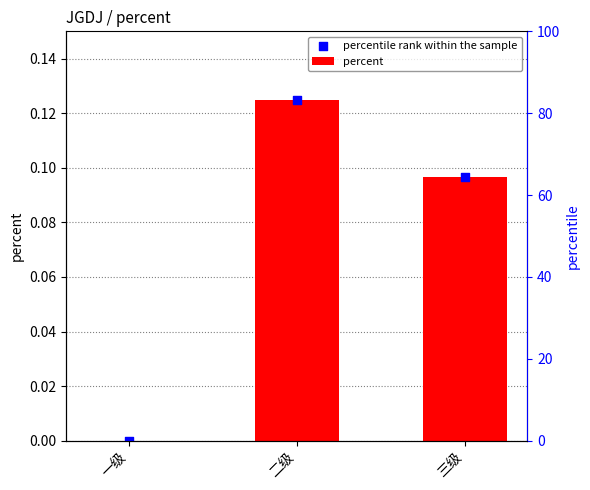

Which series has the largest total across all categories?

percent